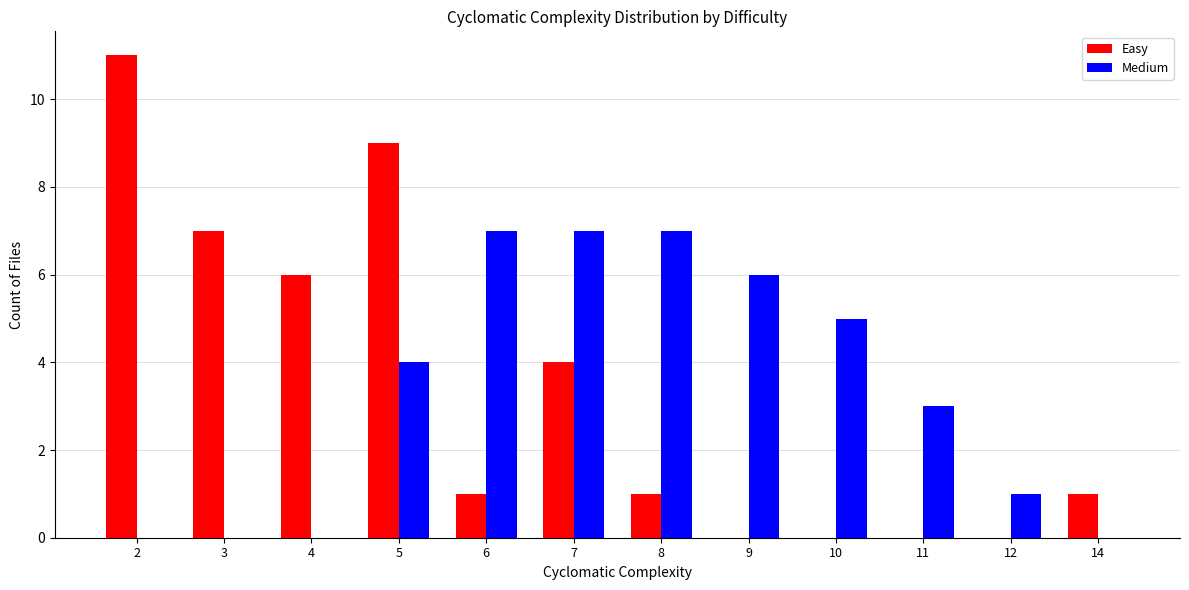

Is it true that Easy equals 12 at 5?

False